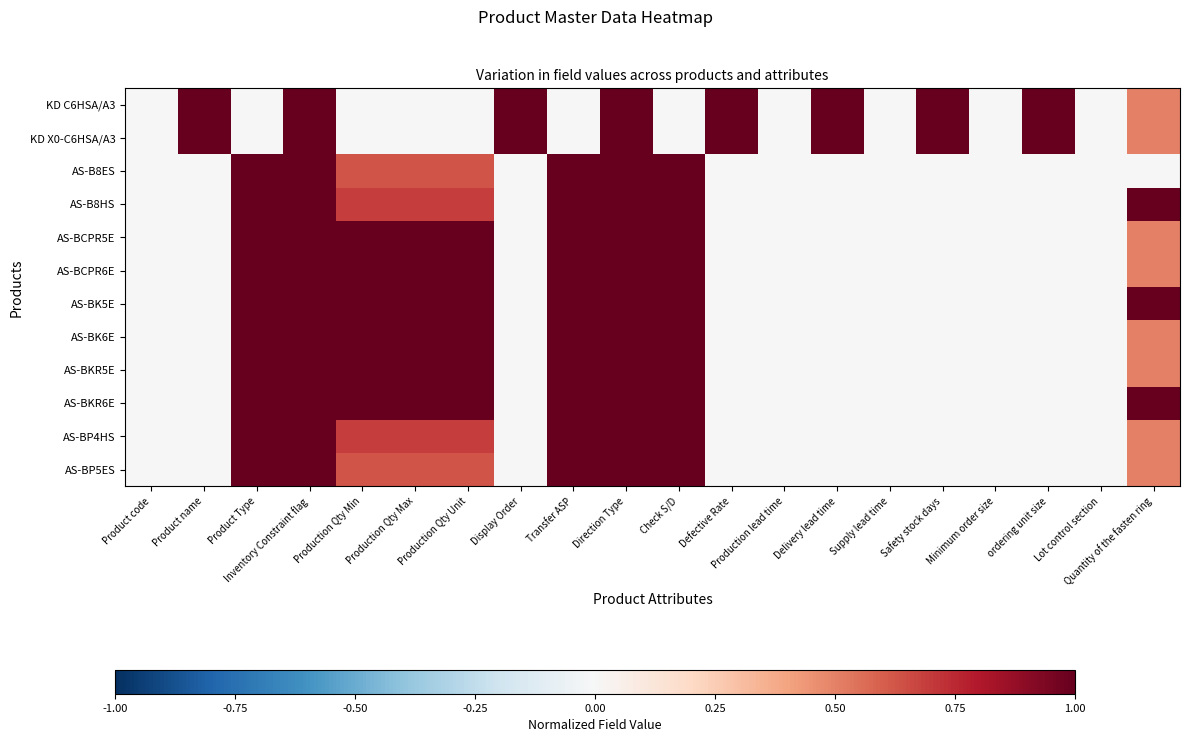

Between Product name and Inventory Constraint flag, which series saw the biggest shift?

AS-B8ES